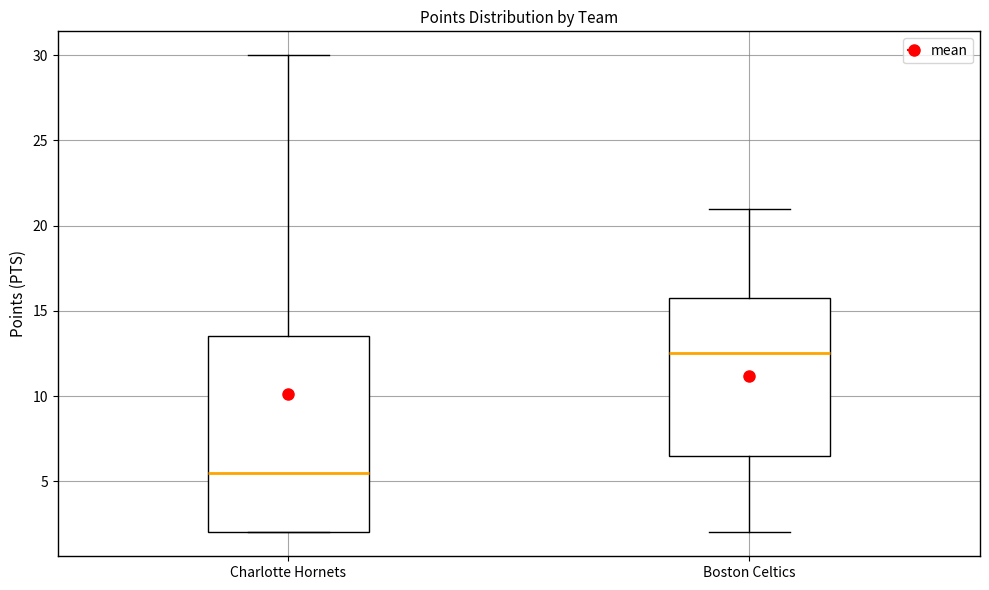

Which box is the tallest, from its lower edge to its upper edge?

Charlotte Hornets